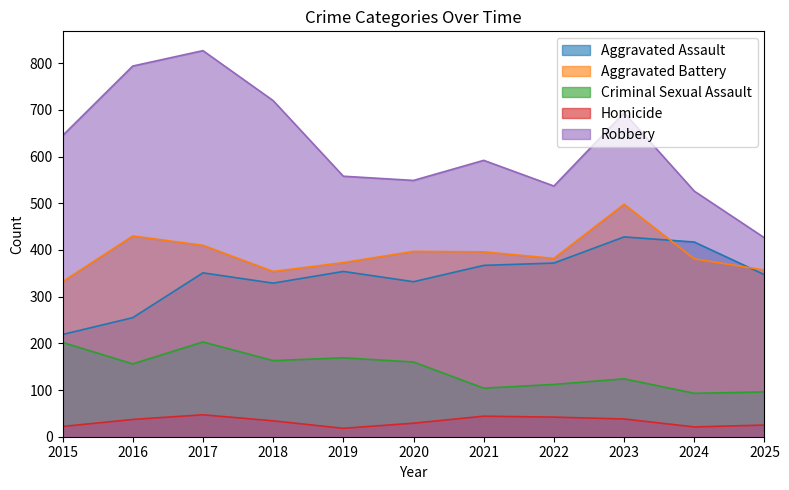

What is the value of the Robbery point at the 9th from the left?

694